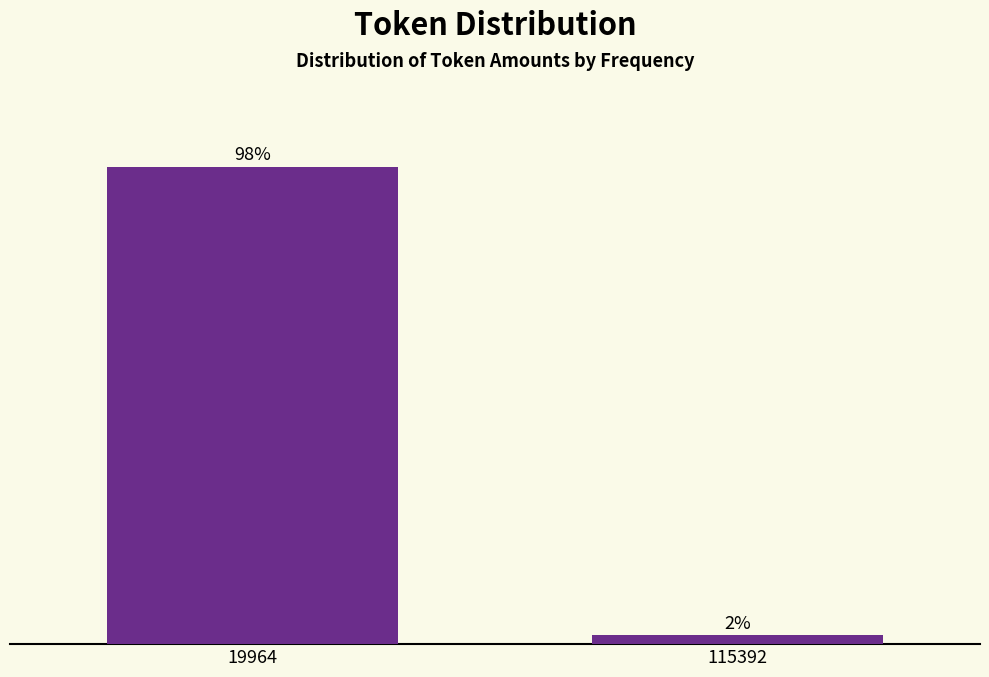

List the labels in order of value, largest first.

19964, 115392